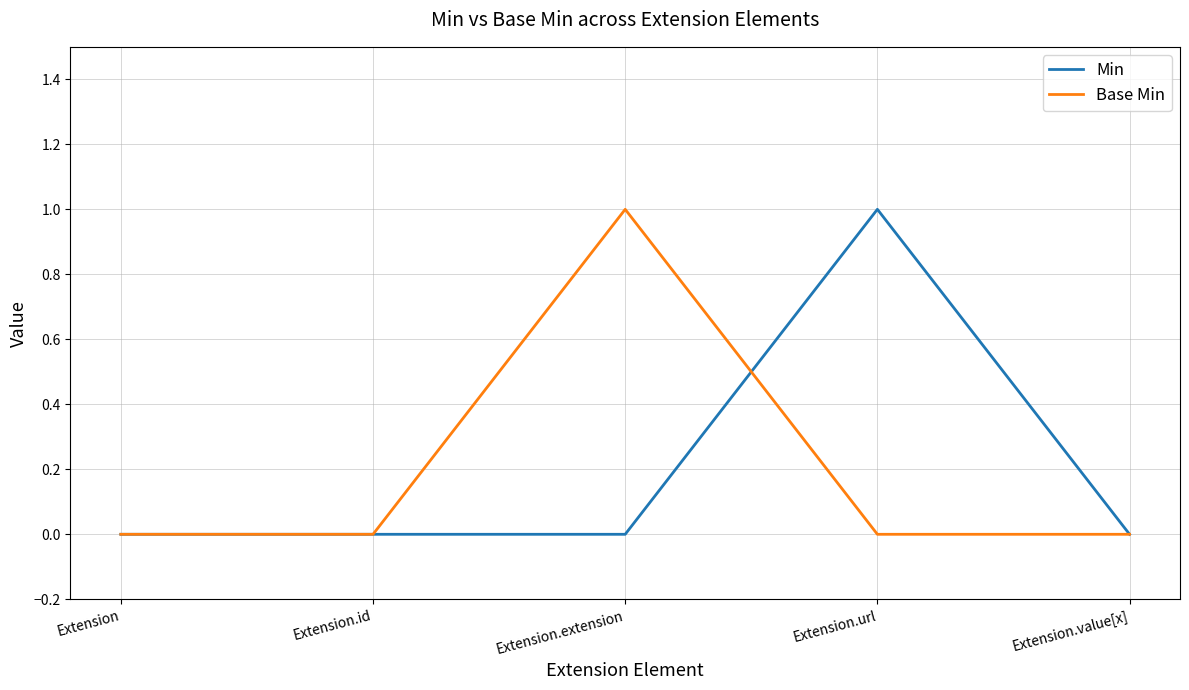

What is the maximum value for Min?

1